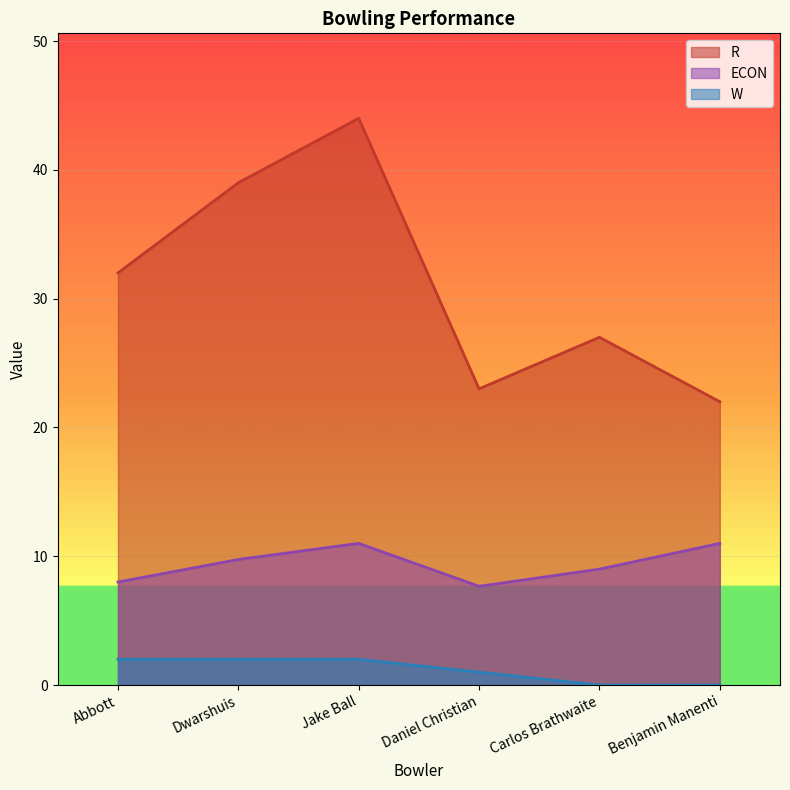

Reading left to right, extract all data points from this chart.

R: 32.0	39.0	44.0	23.0	27.0	22.0
ECON: 8.0	9.8	11.0	7.7	9.0	11.0
W: 2.0	2.0	2.0	1.0	0.0	0.0